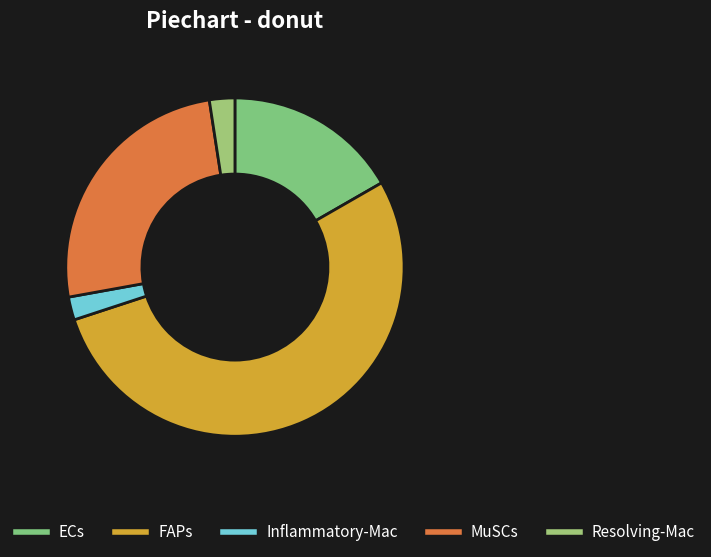

How many segments does this pie chart have?

5